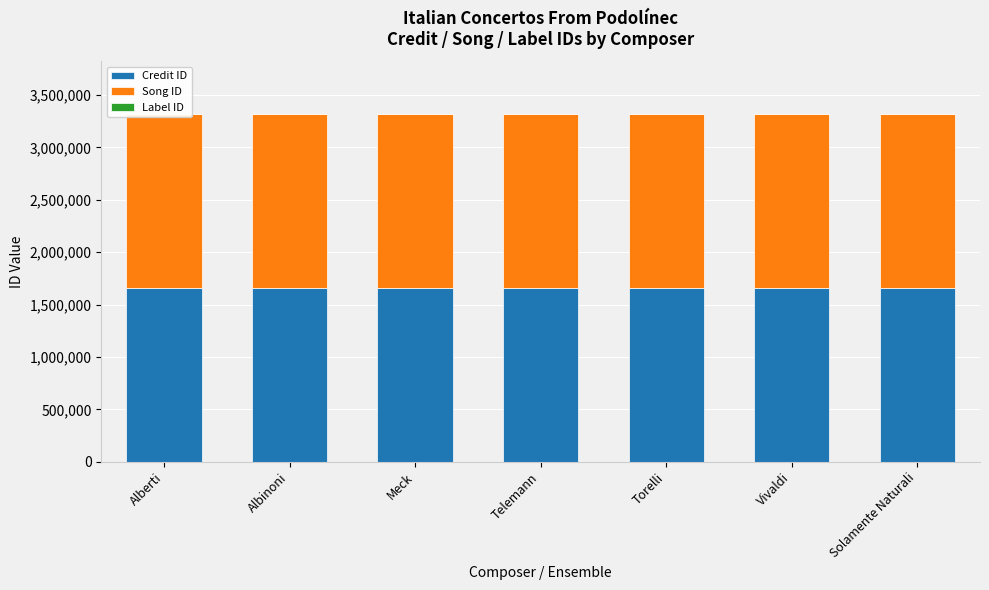

What are all the series names shown in the legend?

Credit ID, Song ID, Label ID